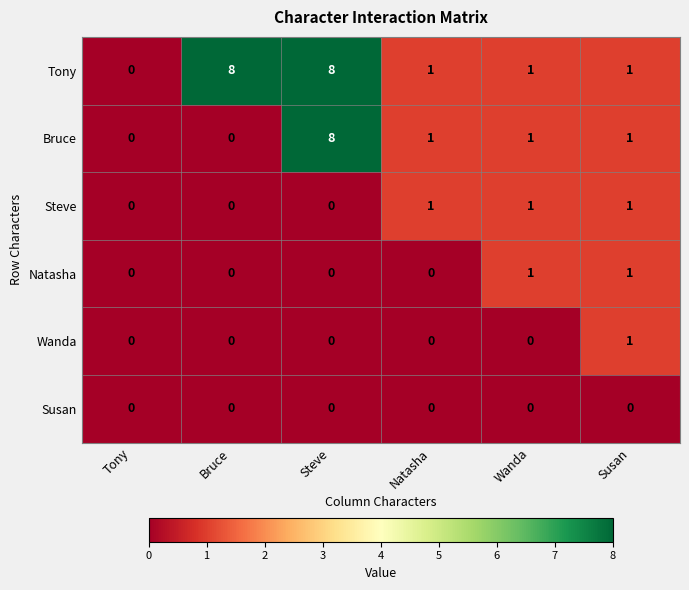

What is the maximum value shown in the chart?

8